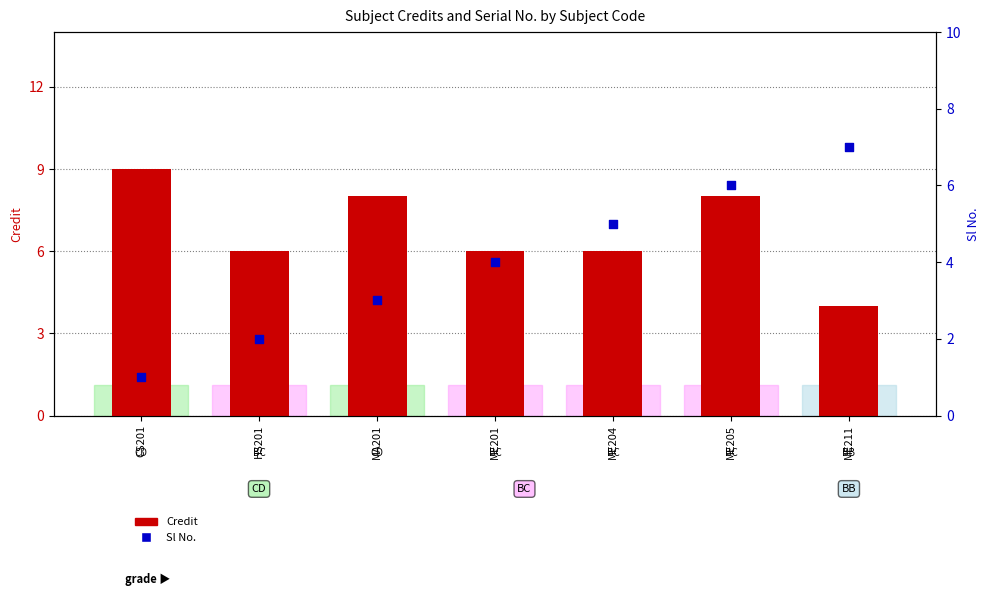

What are all the series names shown in the legend?

Credit, Sl No.